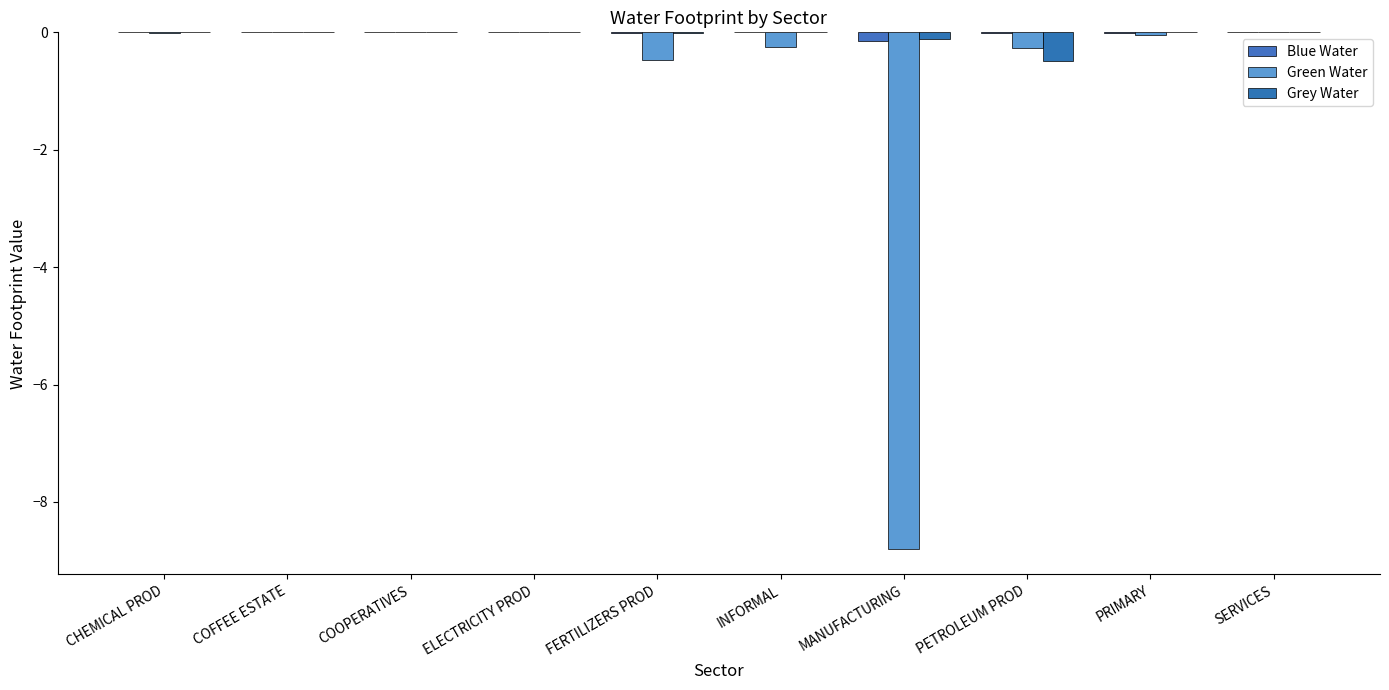

How many groups of bars are there?

10